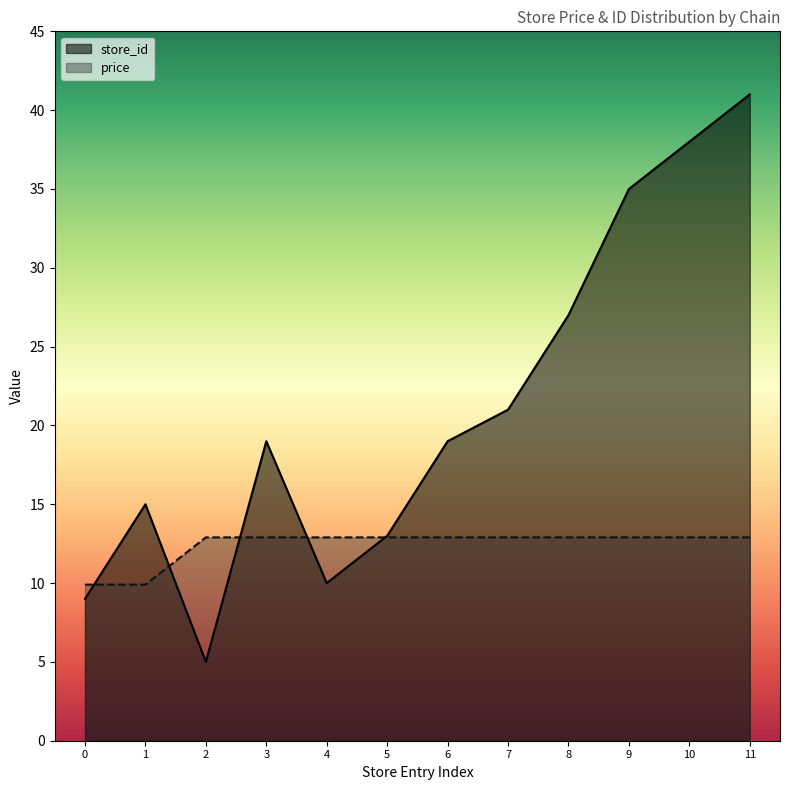

What is the difference between the maximum and minimum values in the store_id series?

36.0